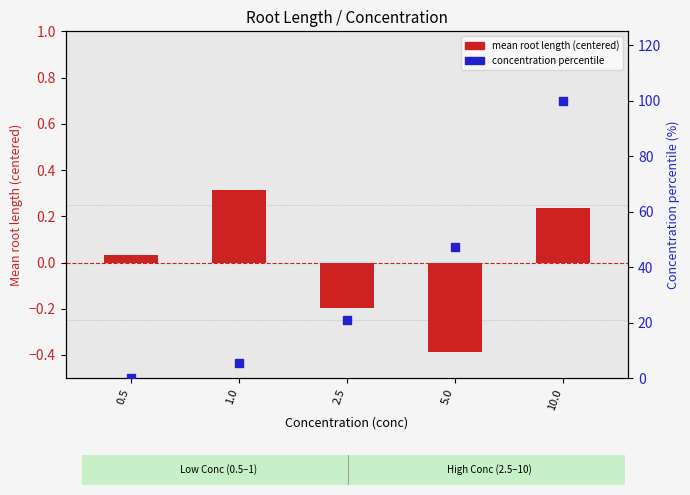

Which series contains the lowest Y value?

mean root length (centered)